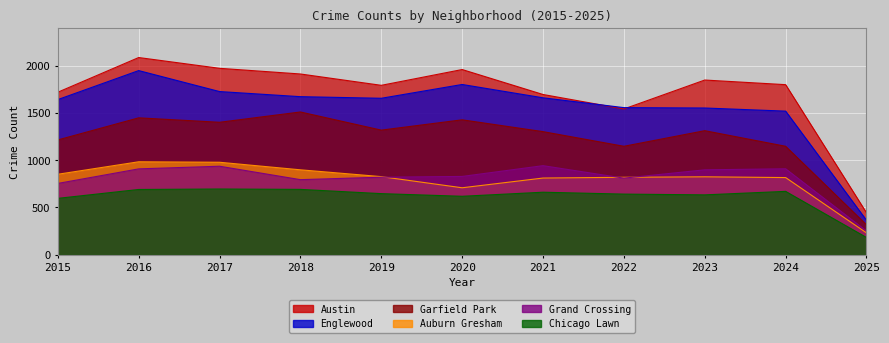

Between 2015 and 2022, which is larger?

2015